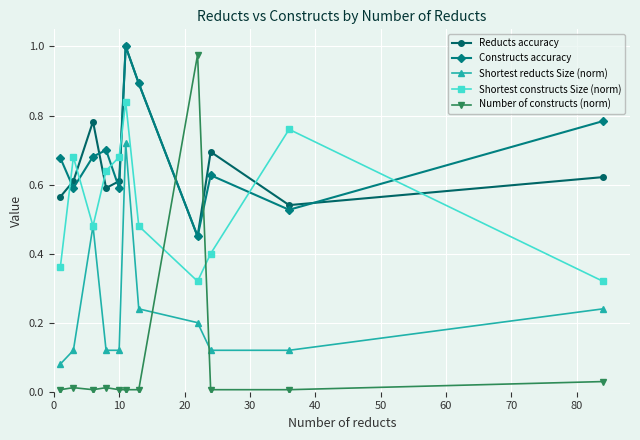

How many interior local valleys does the Shortest constructs Size (norm) series have?

2